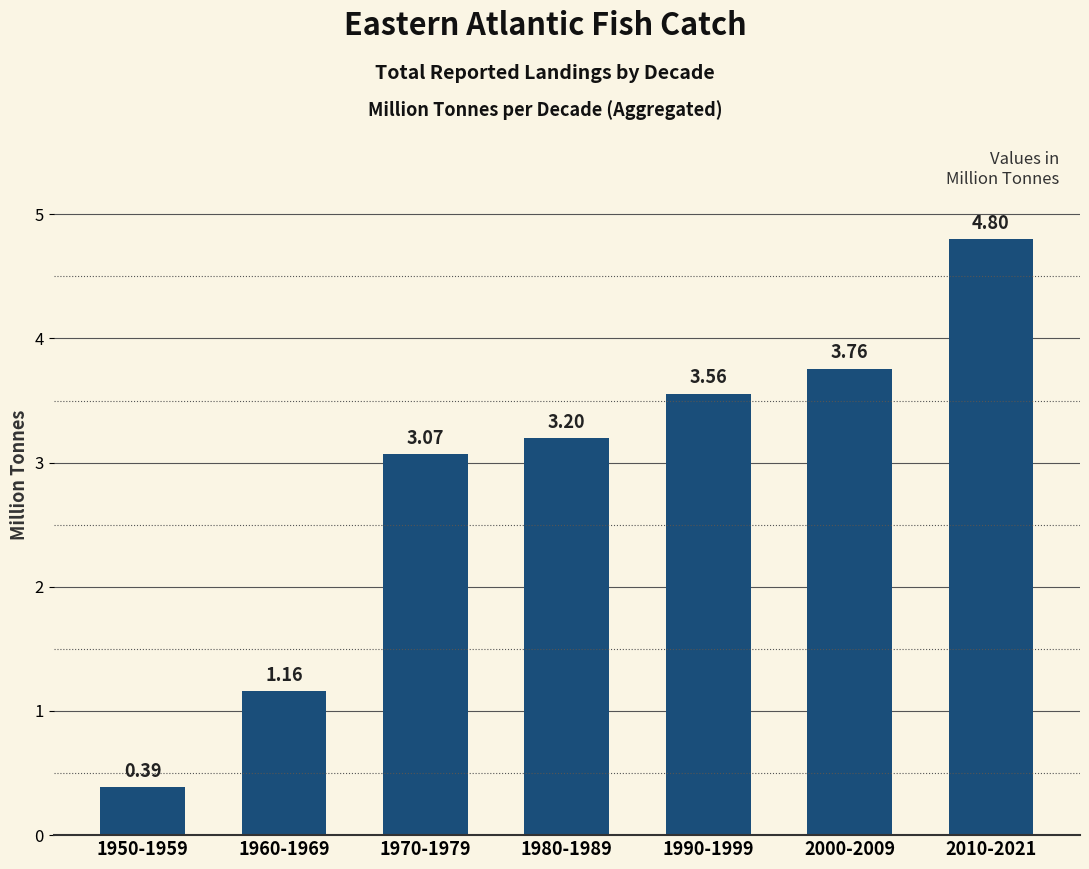

What is the average value?

2.8